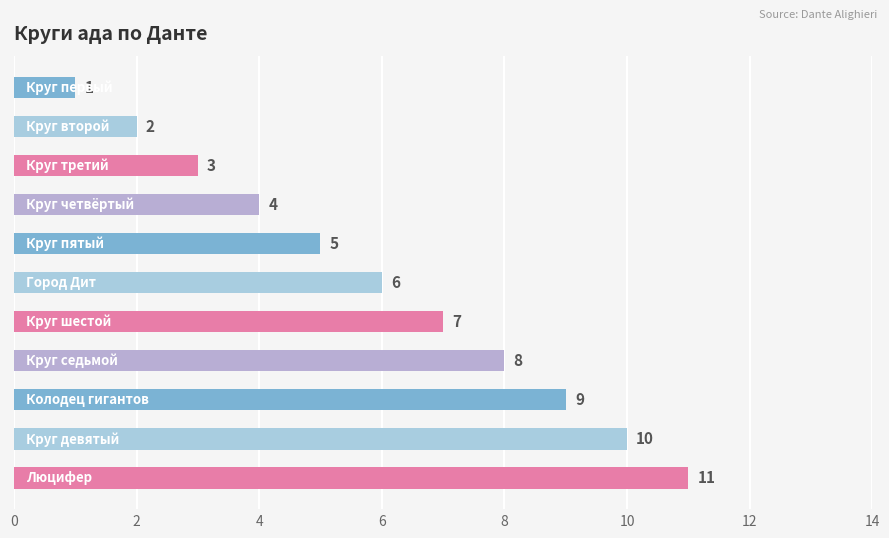

What is the greatest value displayed?

11